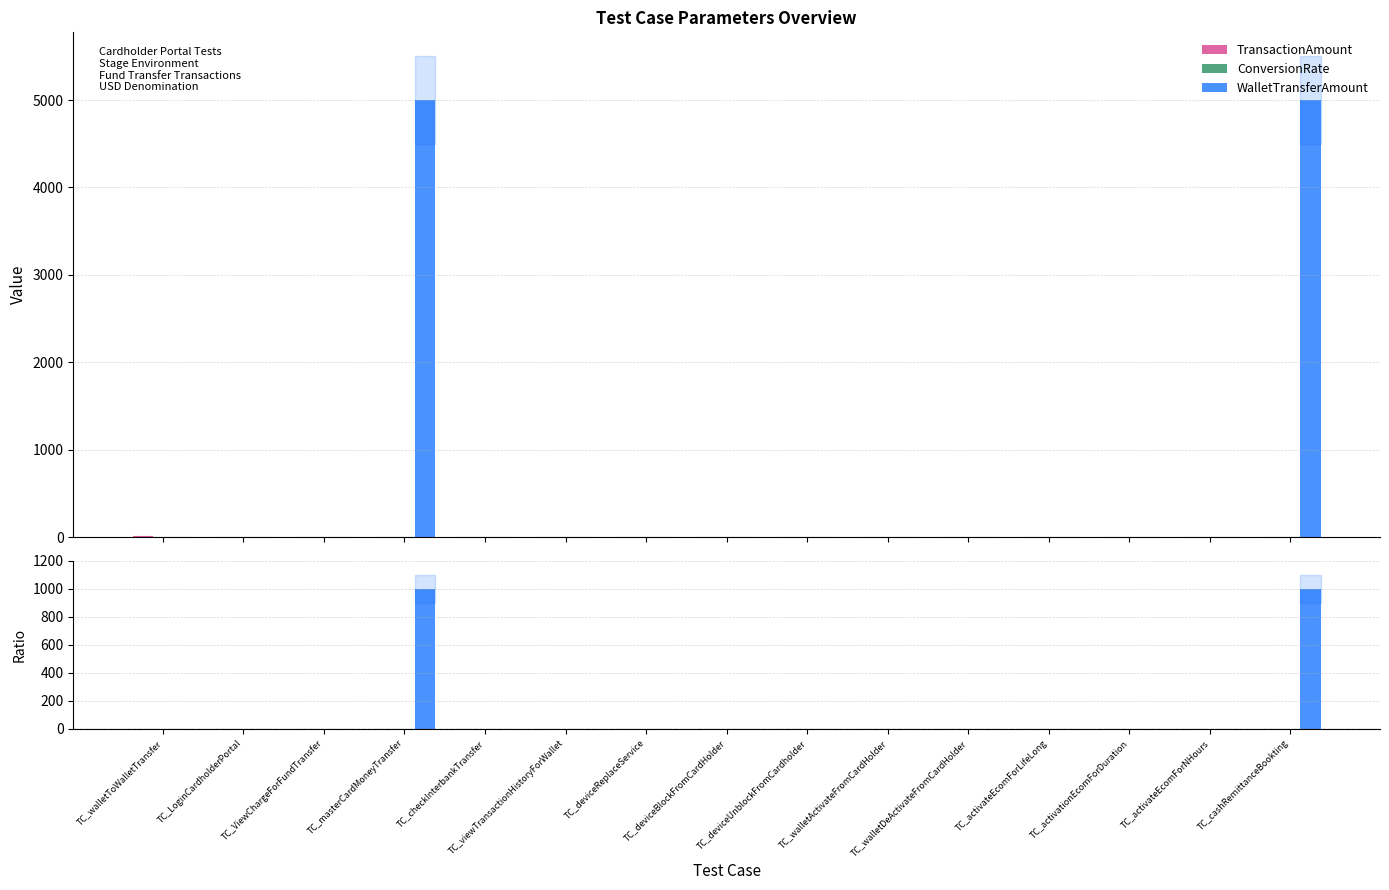

Are the bars horizontal?

No